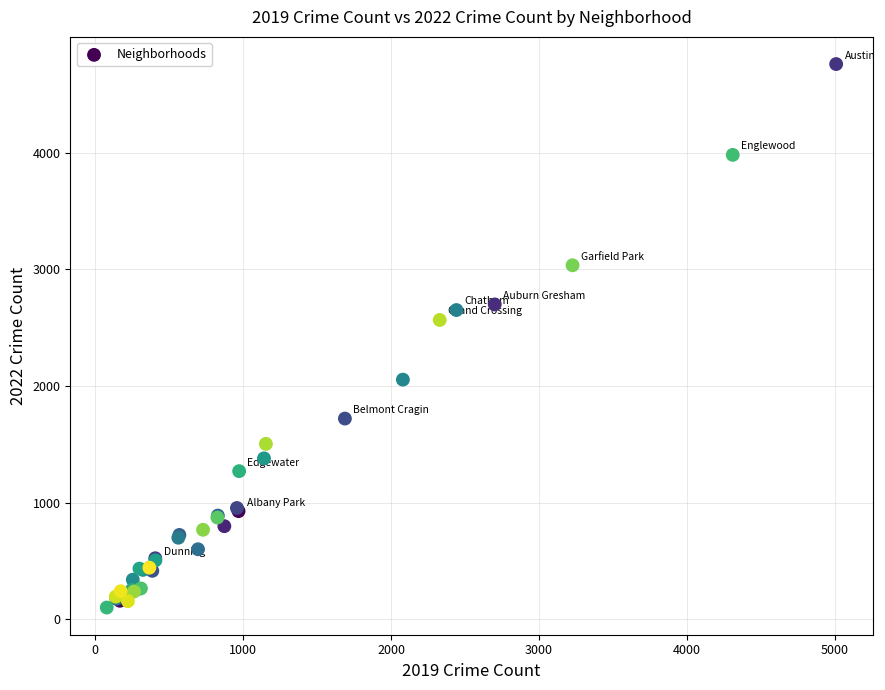

What Y value in the scatter plot is closest to 2430?

2566